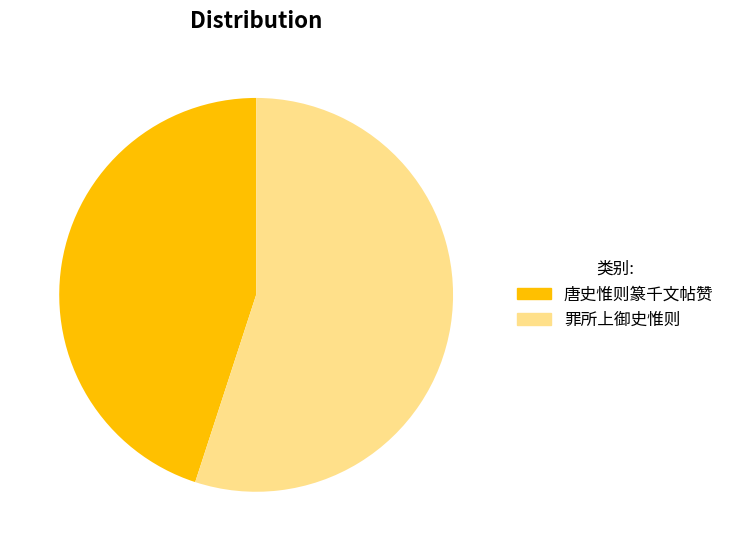

To the nearest percent, what is the difference between the largest and smallest slice percentages?

10%